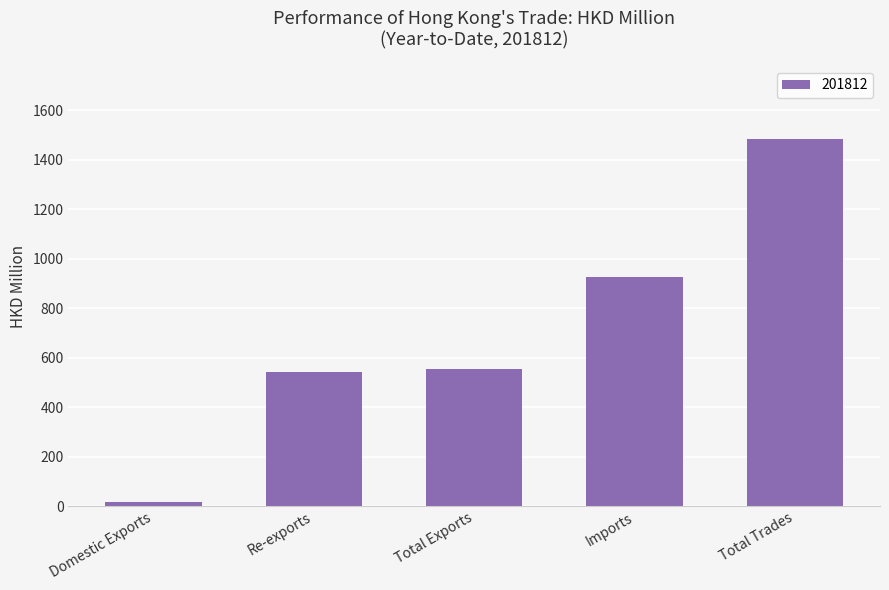

Reading left to right, list all the values displayed in this chart.

15.0	541.4	556.4	926.5	1482.9